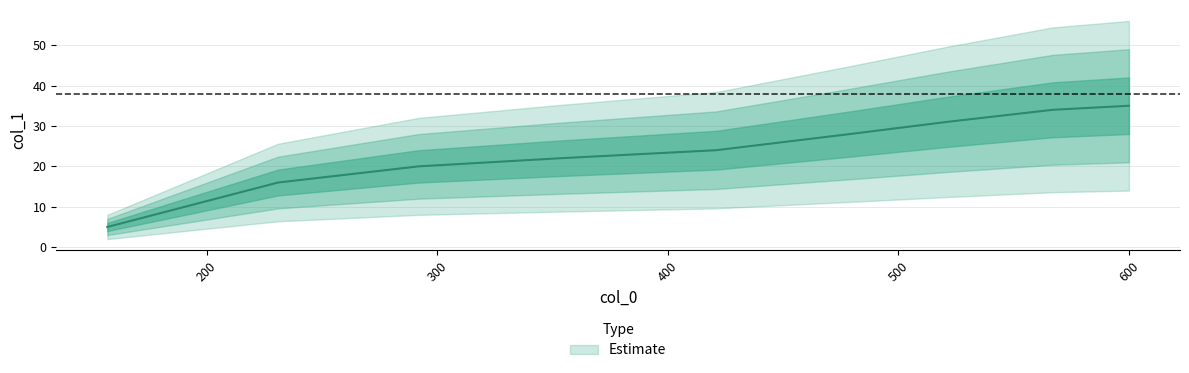

What is the ratio of the value at 521 to the value at 567?

0.9